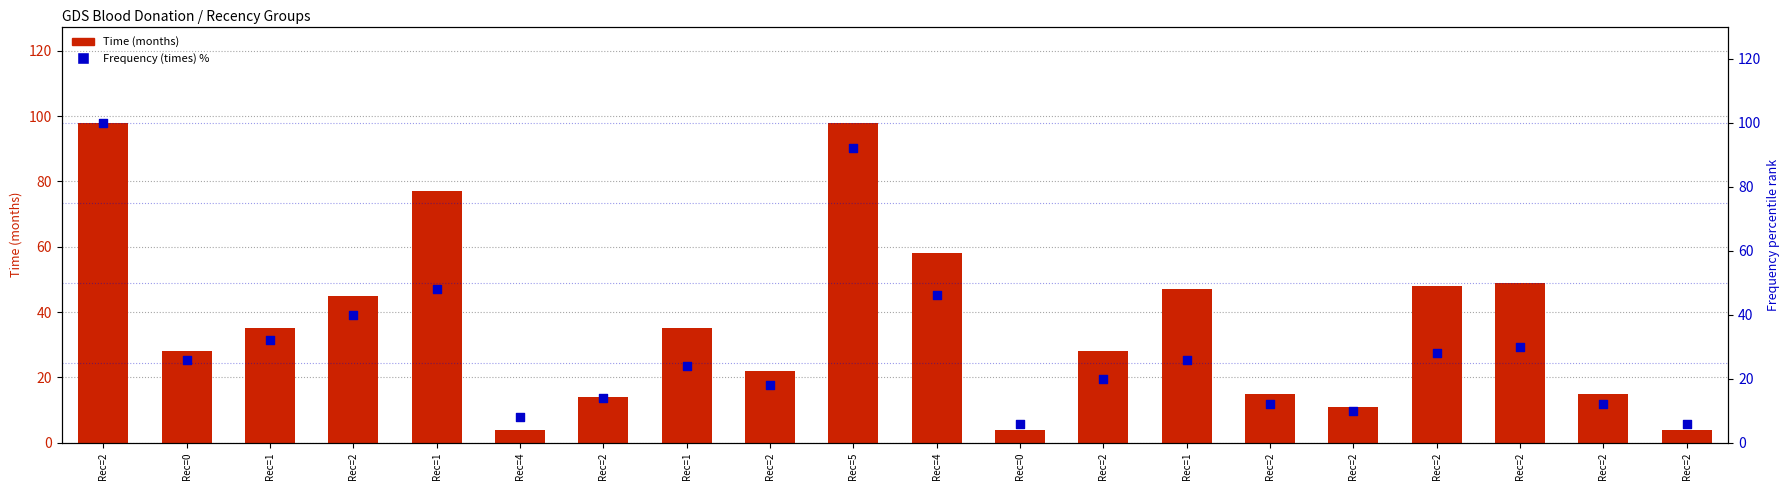

At which category is the sum across all series the highest?

Rec=2